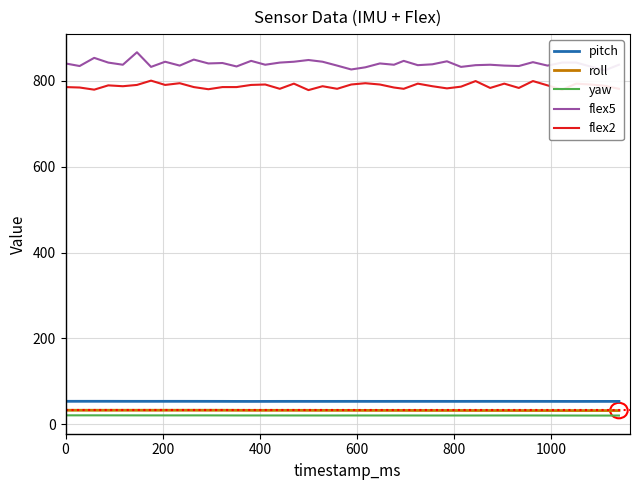

True or false: roll and flex2 cross at least once.

False